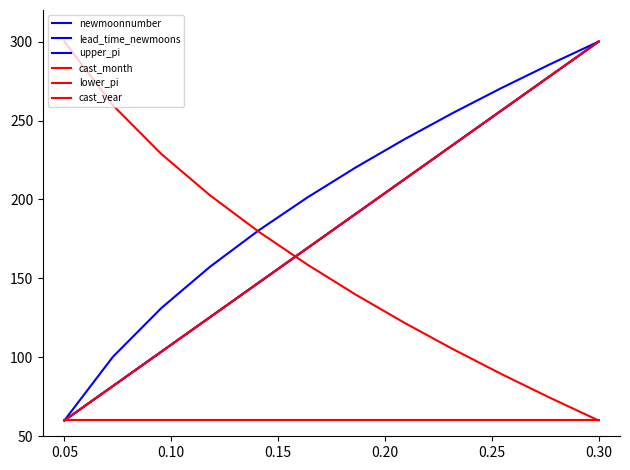

List the series in order of their peak value, highest first.

newmoonnumber, lead_time_newmoons, upper_pi, cast_month, lower_pi, cast_year